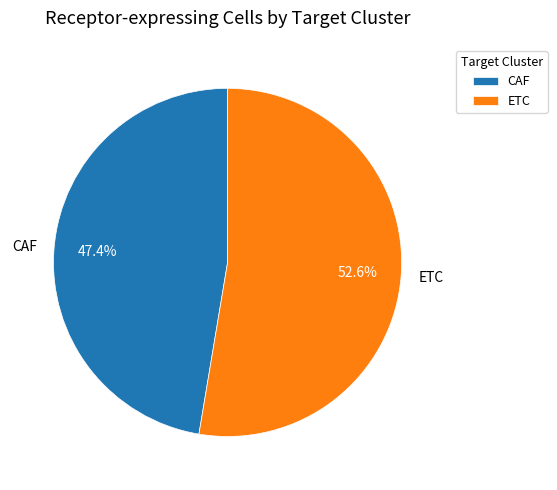

What percentage is the ETC slice, to the nearest percent?

53%